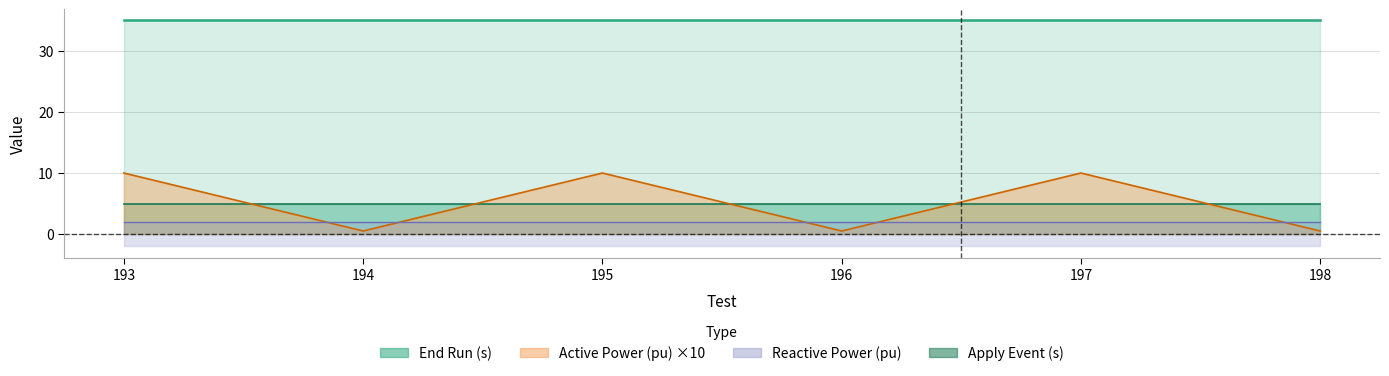

Which label corresponds to the smallest value in the chart?

193